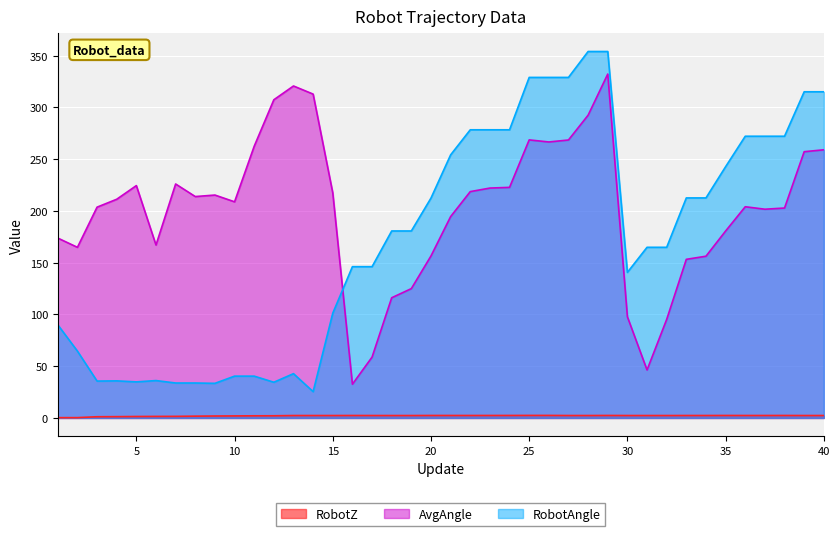

The value of AvgAngle at 21 is 88.2. True or false?

False